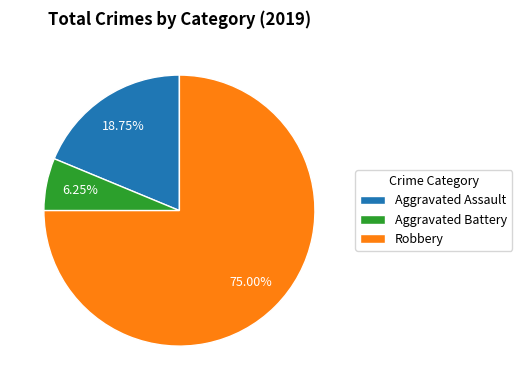

True or false: Robbery accounts for 88% of the total.

False